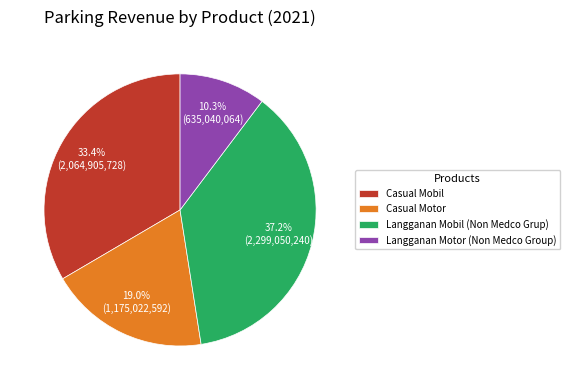

Count the number of slices in the pie.

4